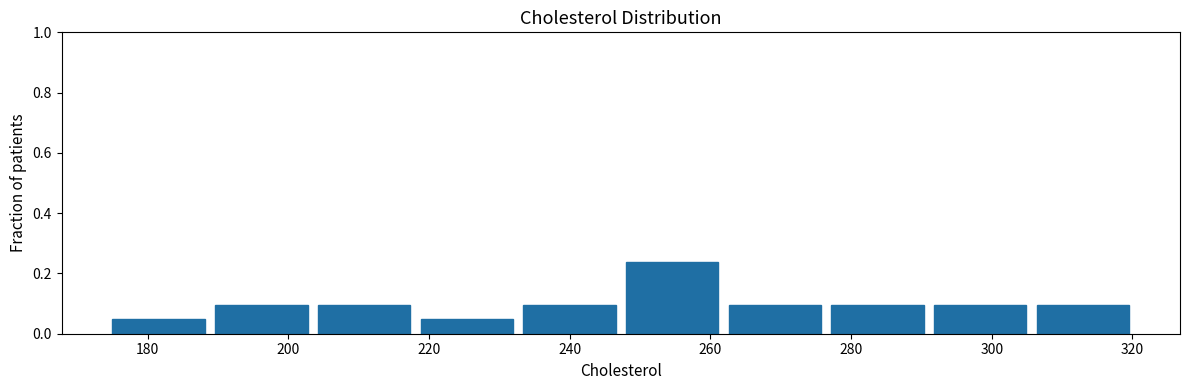

Reading left to right, transcribe this chart: for each bar, give the range it covers on the x-axis and its height. Neither the bar edges nor the heights are printed on the chart, so give them approximately, as read against the axes.

175.0 to 189.6: 0.04
189.6 to 204.2: 0.10
204.2 to 218.8: 0.10
218.8 to 233.4: 0.04
233.4 to 248.0: 0.10
248.0 to 262.6: 0.24
262.6 to 277.2: 0.10
277.2 to 291.8: 0.10
291.8 to 306.4: 0.10
306.4 to 321.0: 0.10